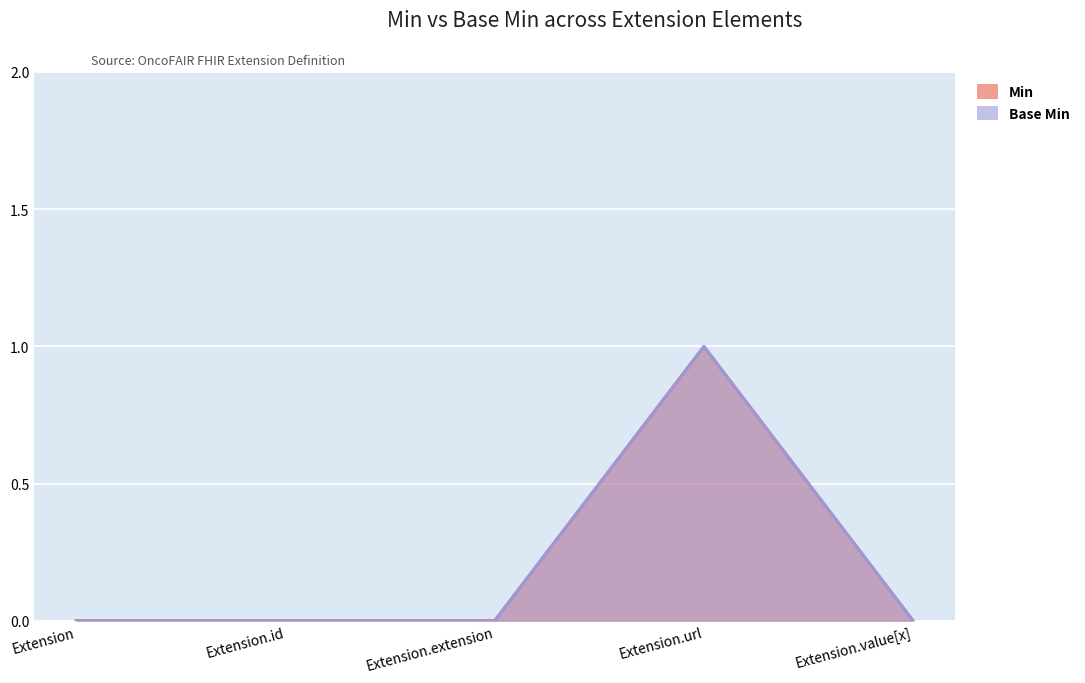

Between Extension and Extension.id, which series saw the biggest shift?

Min